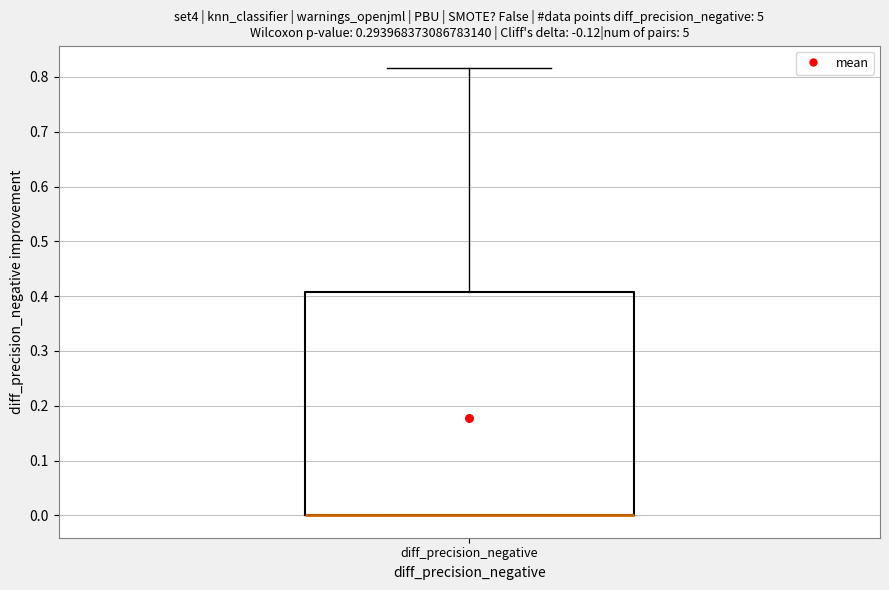

Read this box plot against the y-axis: the position of the median line, the range covered by the box, and the ends of both whiskers. The values are not printed on the chart, so give them approximately, as read against the axis.

median 0.00 (drawn on the box's lower edge), box 0.00 to 0.41, whiskers 0.00 to 0.82